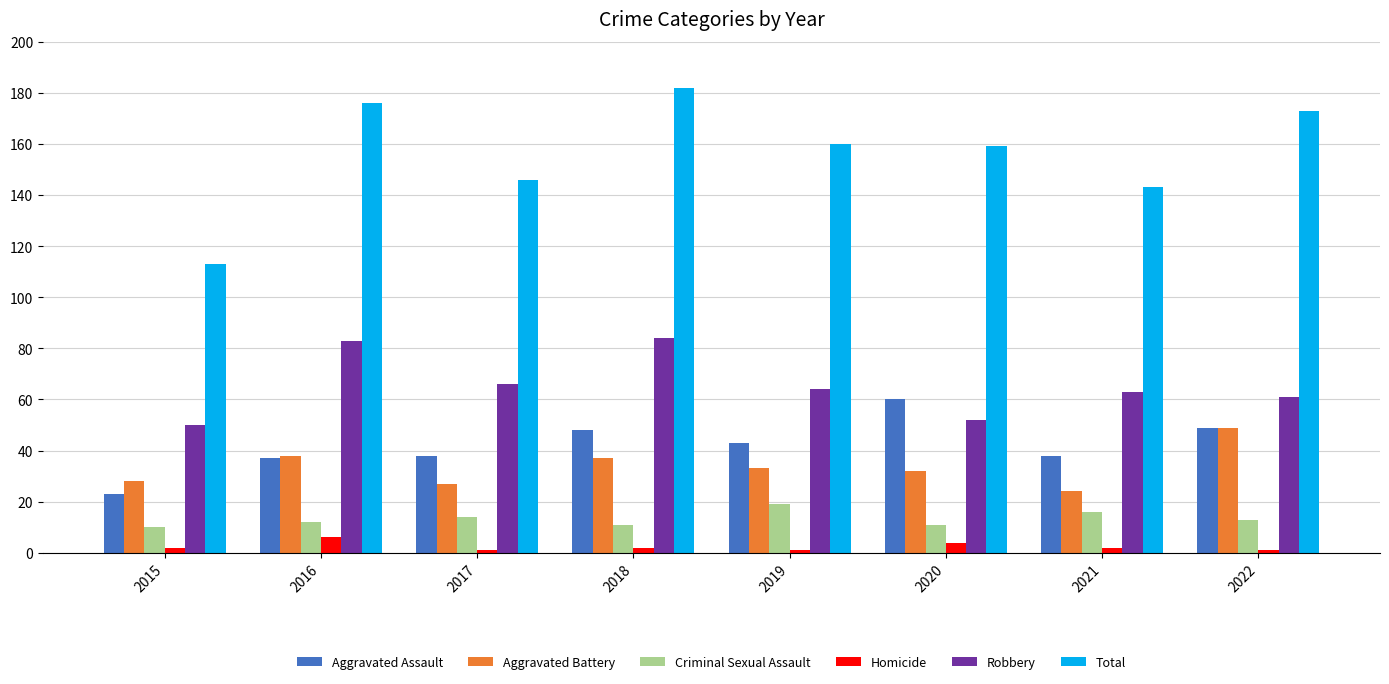

What is the minimum value shown in the chart?

1